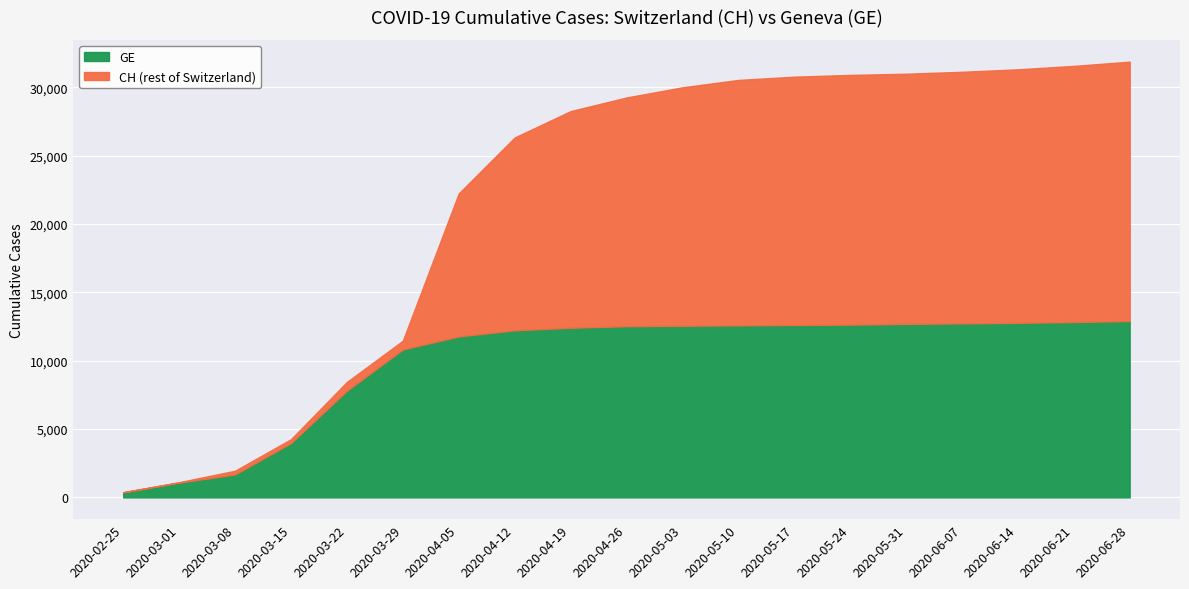

List the series in order of their overall mean, lowest first.

GE, CH